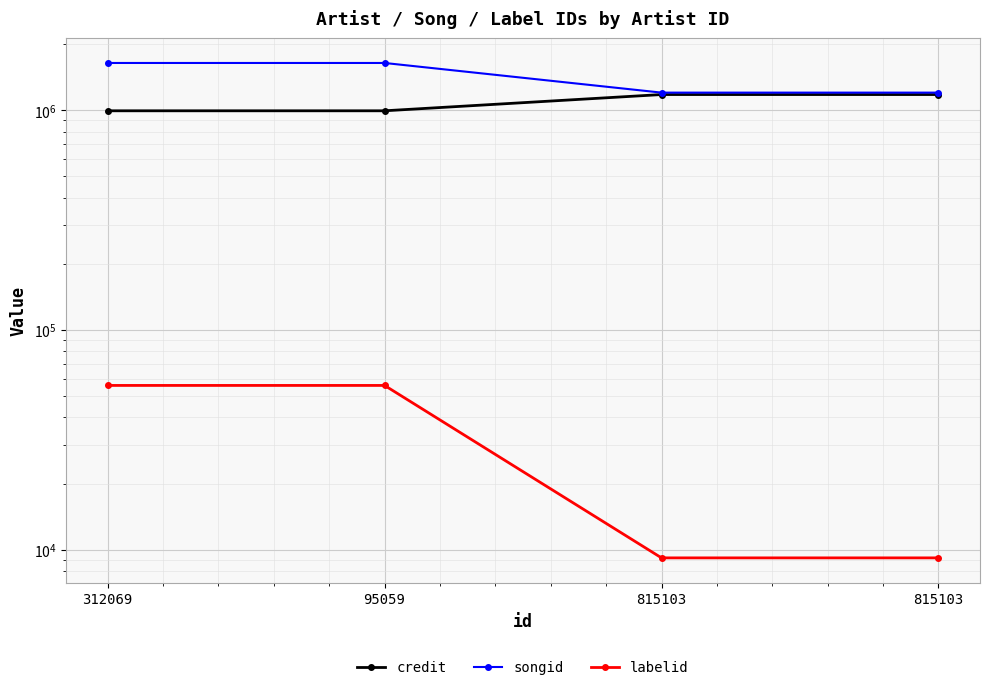

At how many categories does at least one series exceed 382733?

4